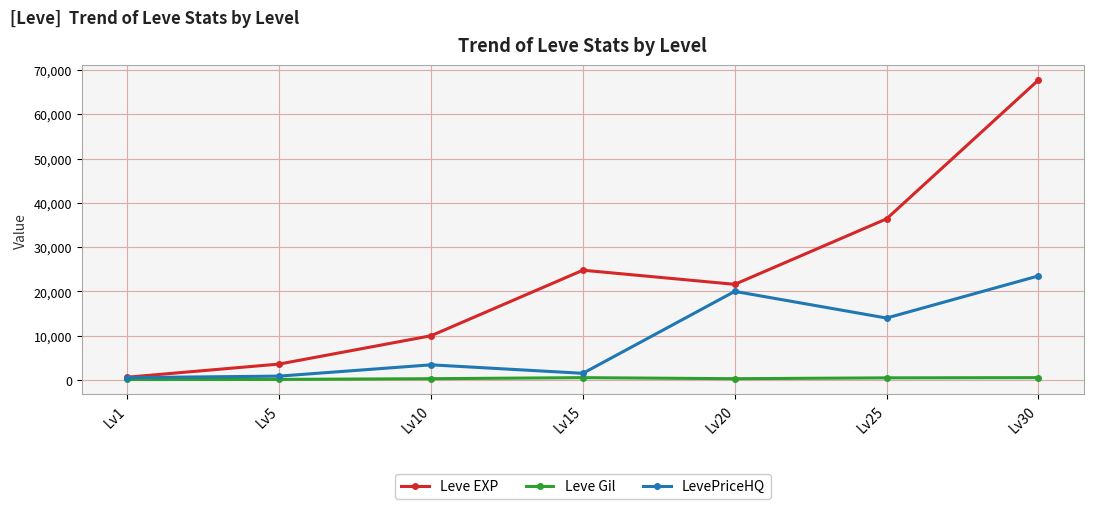

What is the difference between the highest and lowest values at Lv25?

35905